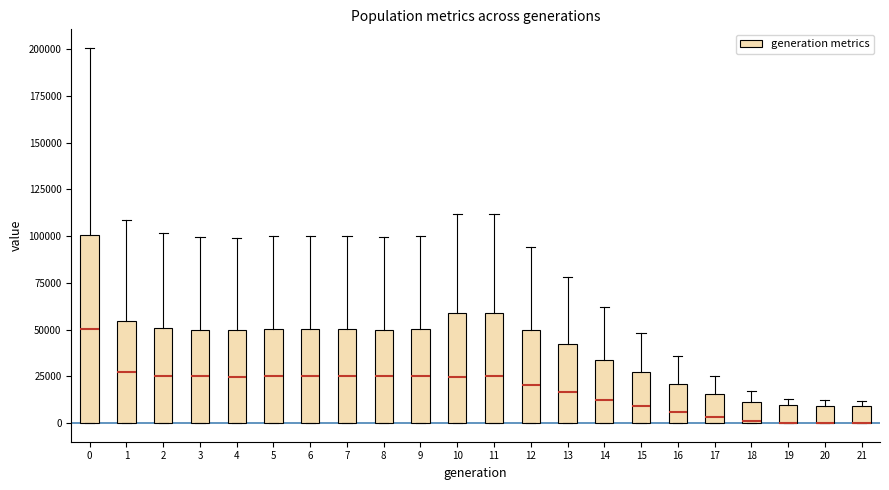

Where is the upper edge of the box at x = 20 on the y-axis? The values are not printed on the chart, so give them approximately, as read against the axis.

10000